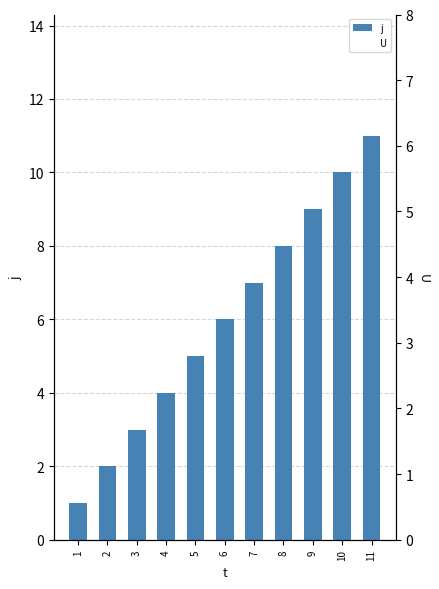

What is the spread (max minus min) of values at 3?

2